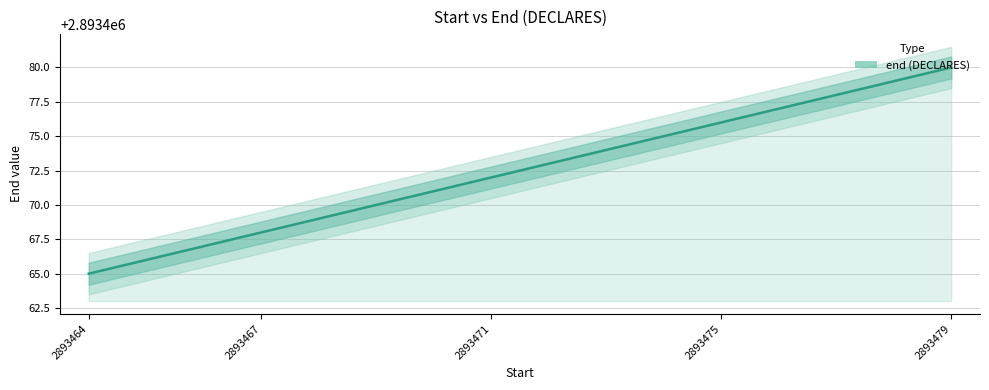

What is the difference between the maximum and second lowest values?

14